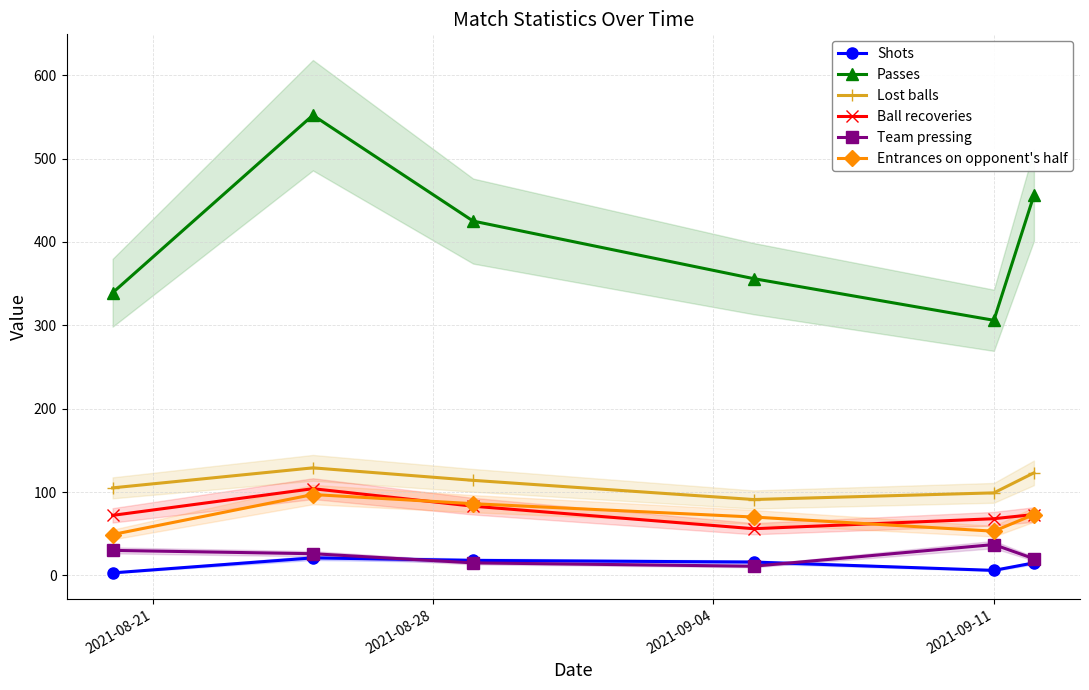

How many interior local valleys does the Passes series have?

1